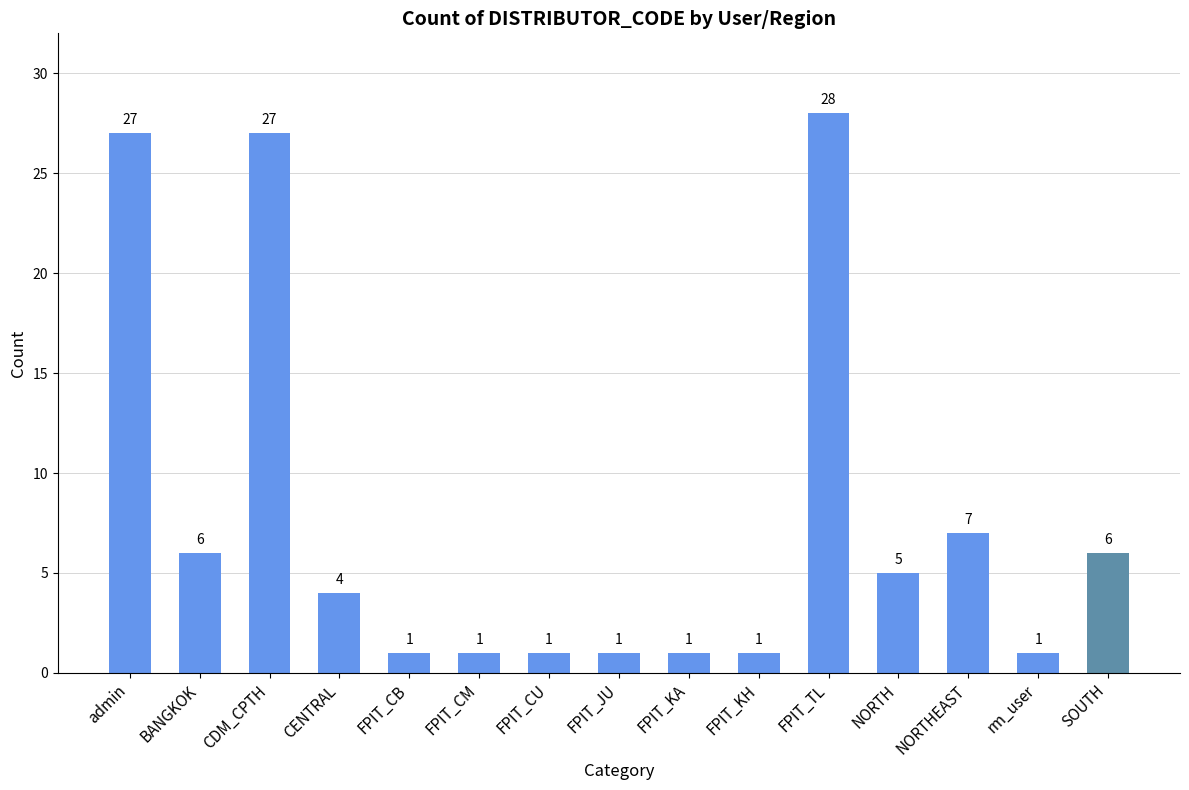

The value at admin is 27. True or false?

True